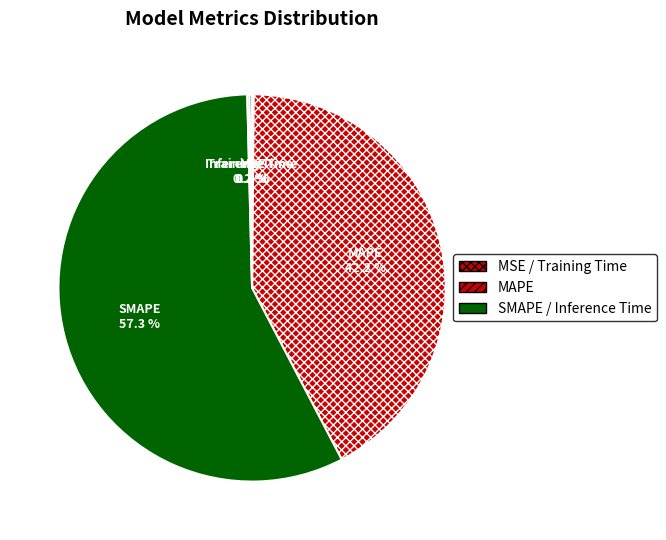

Is there a majority slice in this chart?

Yes